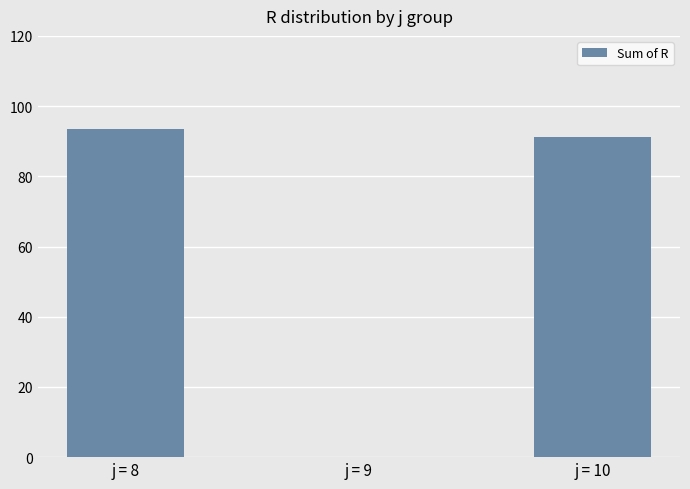

At which label is the value closest to 46?

j = 10